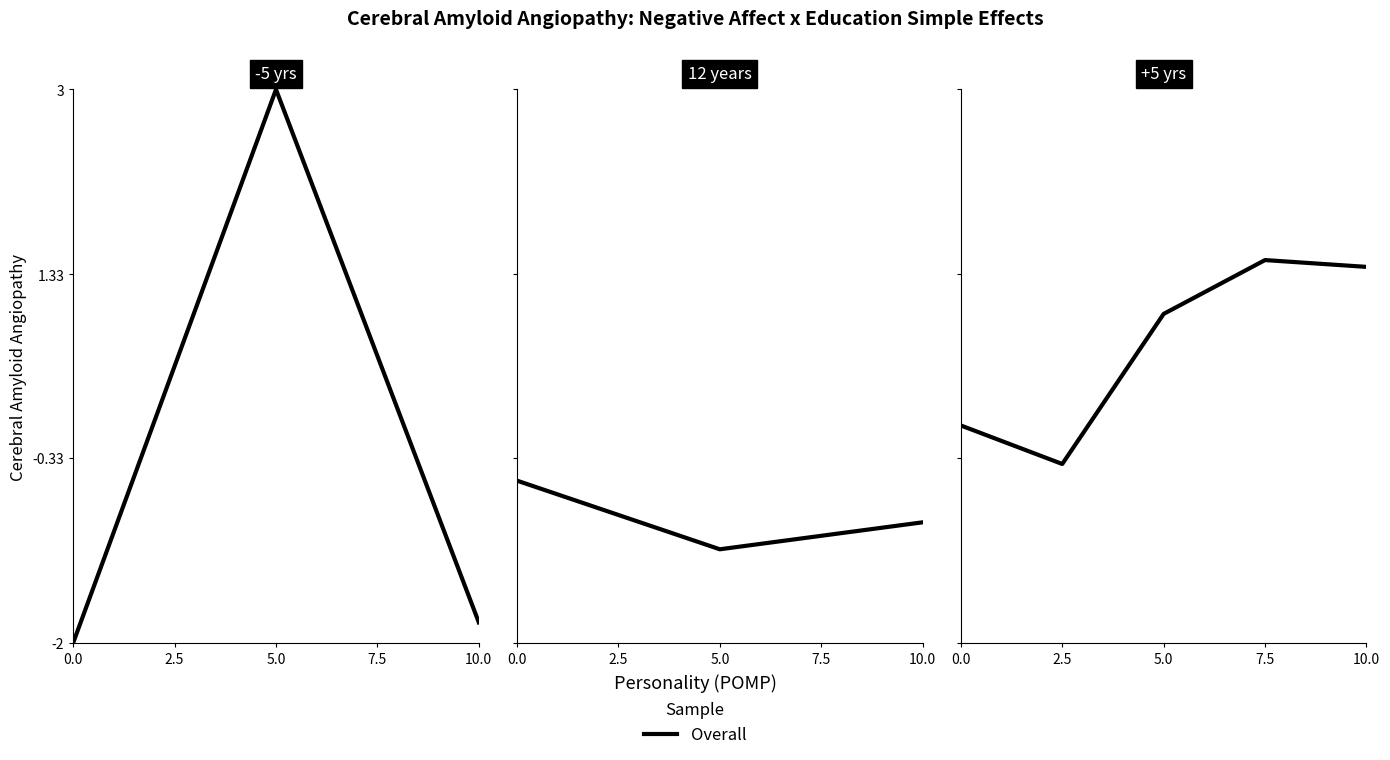

What position from the left is 2.5?

2